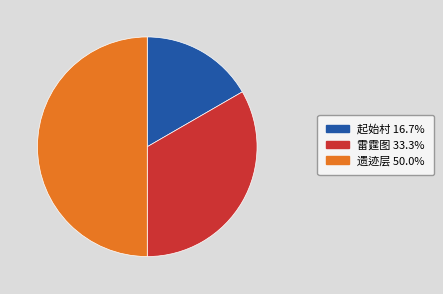

Does 雷霆图 33.3% represent more than half of the total?

No